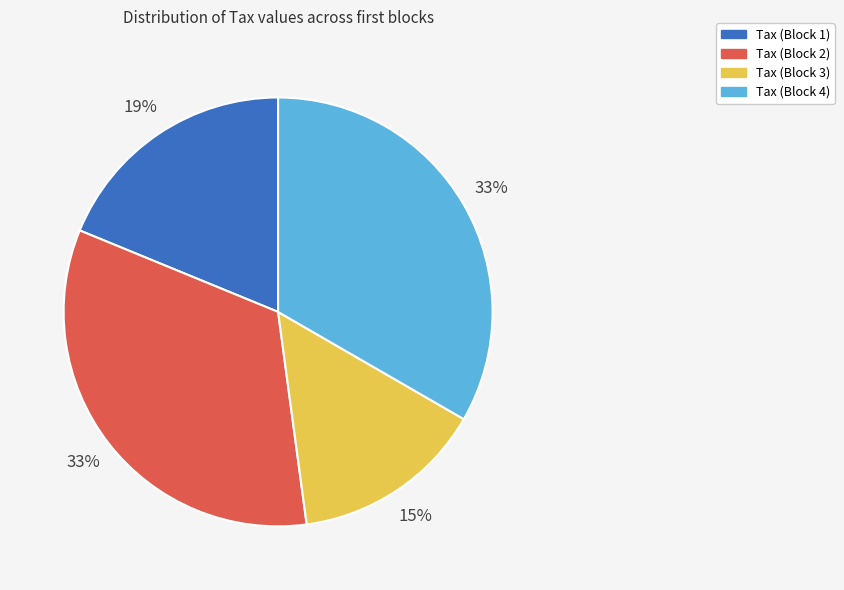

Combined, do Tax (Block 4) and Tax (Block 2) account for over 50%?

Yes